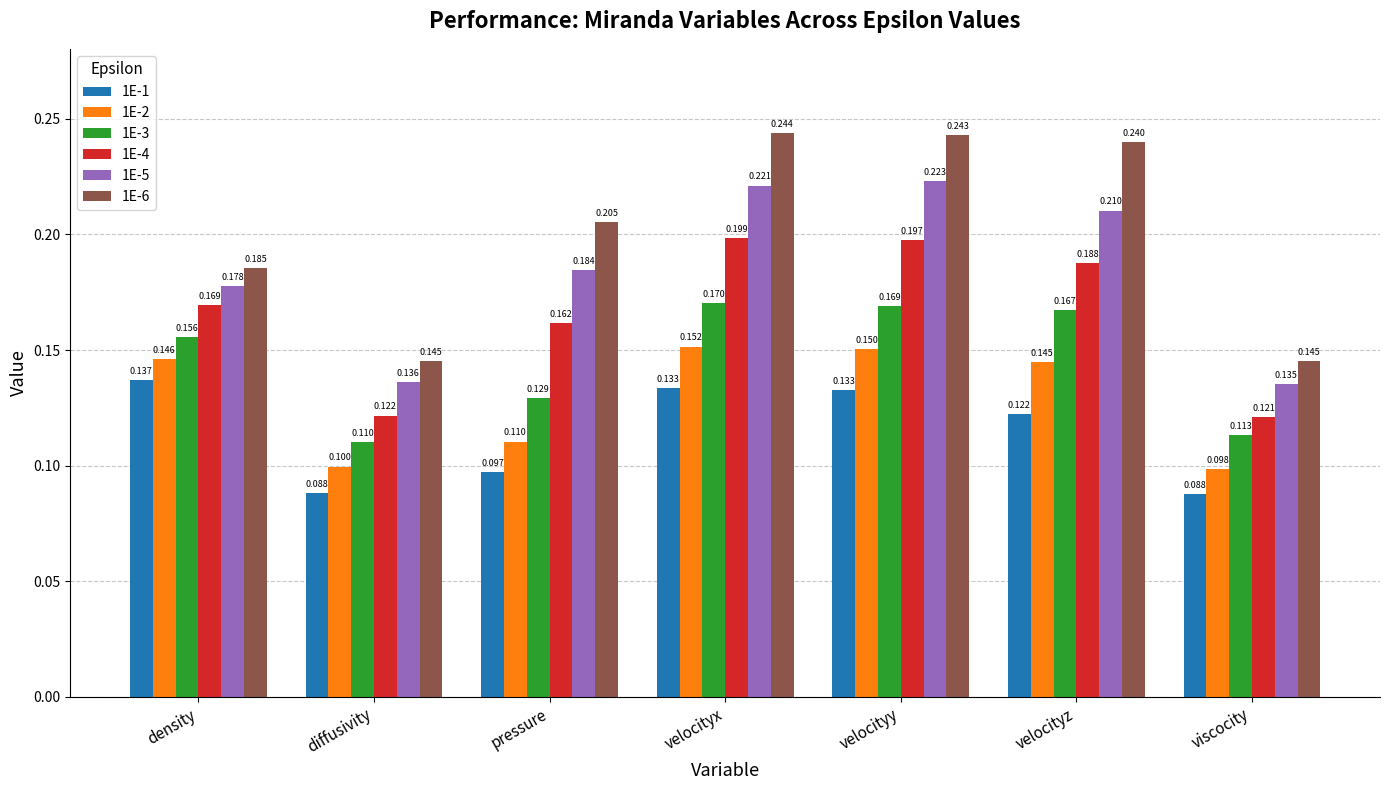

What is the label of the 2nd bar from the right?

velocityz